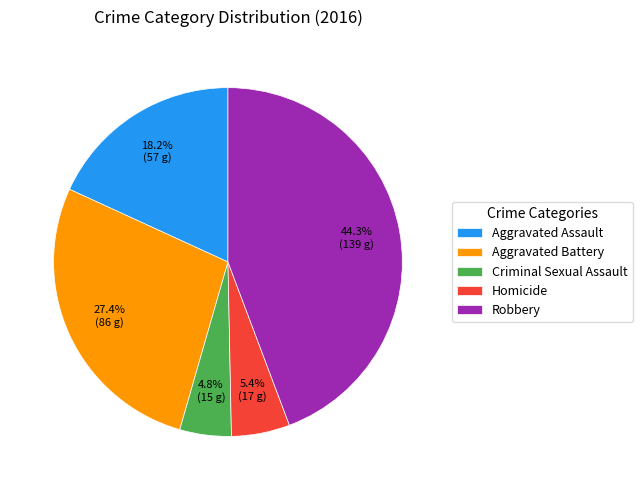

Is it true that Criminal Sexual Assault is 5% of the pie?

True